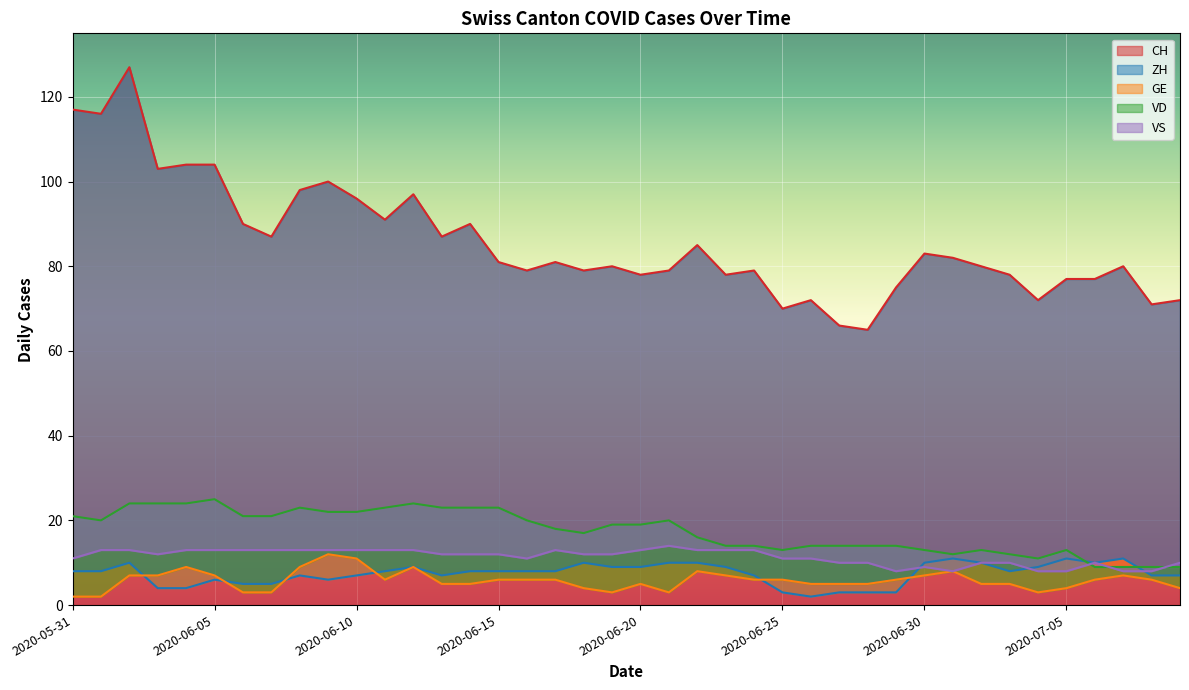

What are all the series names shown in the legend?

CH, ZH, GE, VD, VS